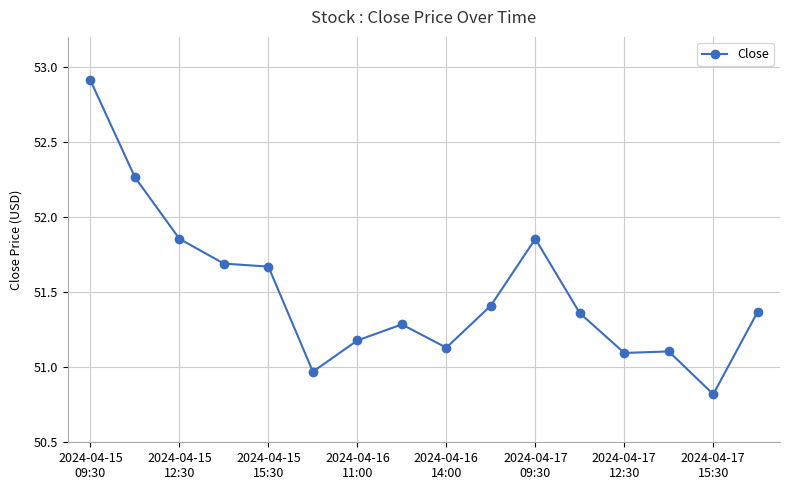

What is the greatest value displayed?

52.9